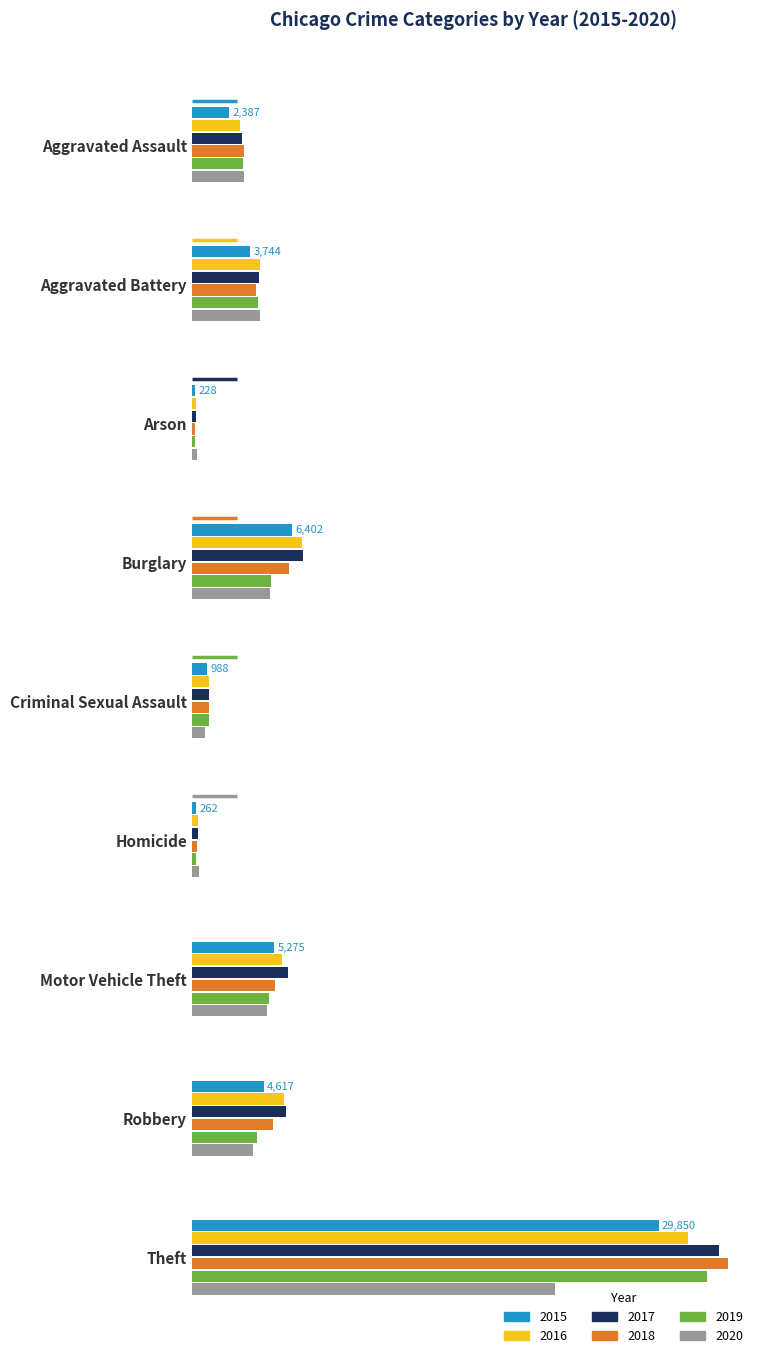

What are all the series names shown in the legend?

2015, 2016, 2017, 2018, 2019, 2020